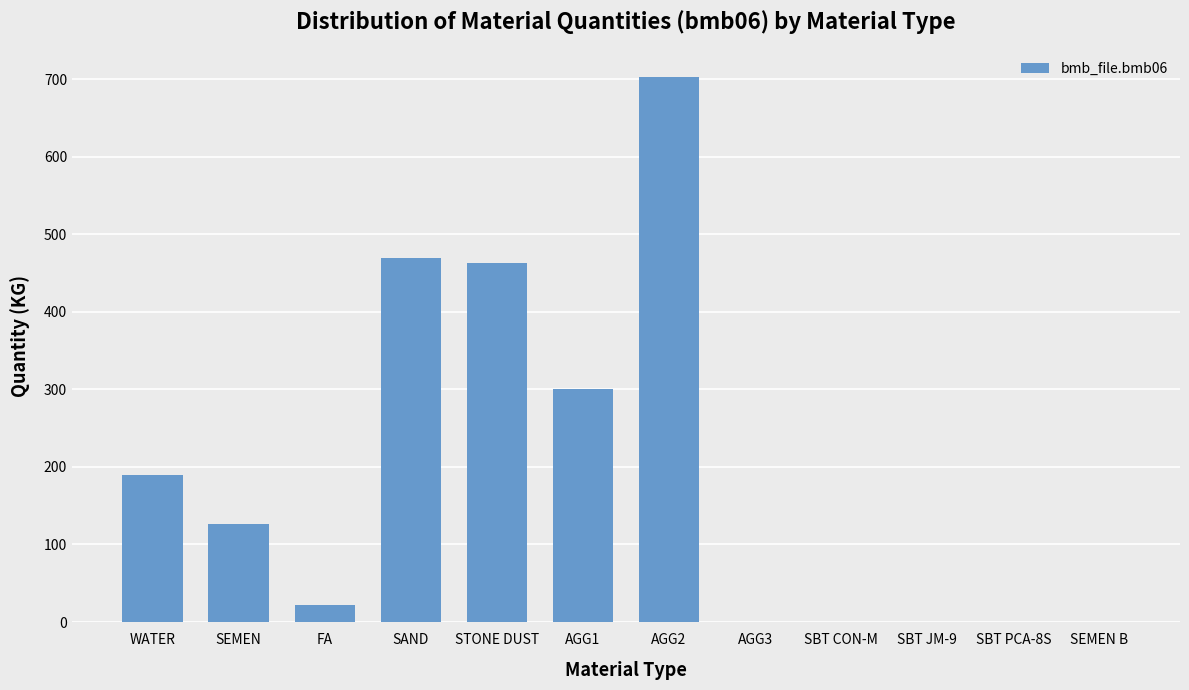

What is the greatest value displayed?

703.0